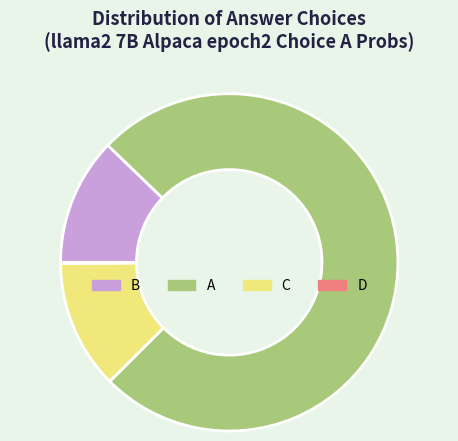

Is there any slice that represents more than half of the pie?

Yes